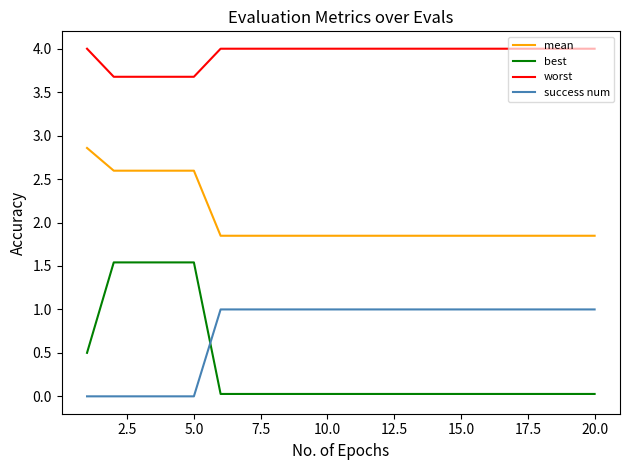

Does the chart display data point markers on the line(s)?

No